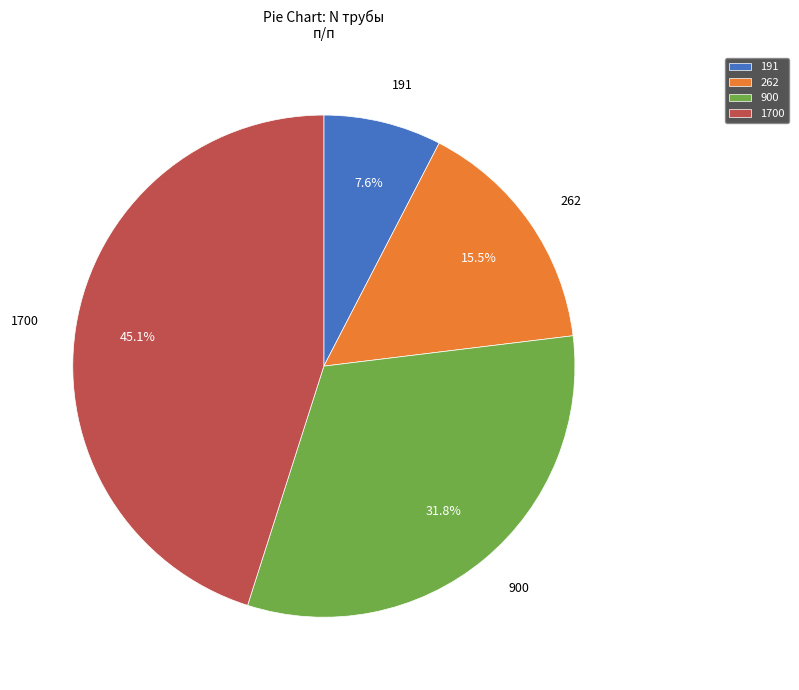

Which category has the smallest portion of the pie?

191